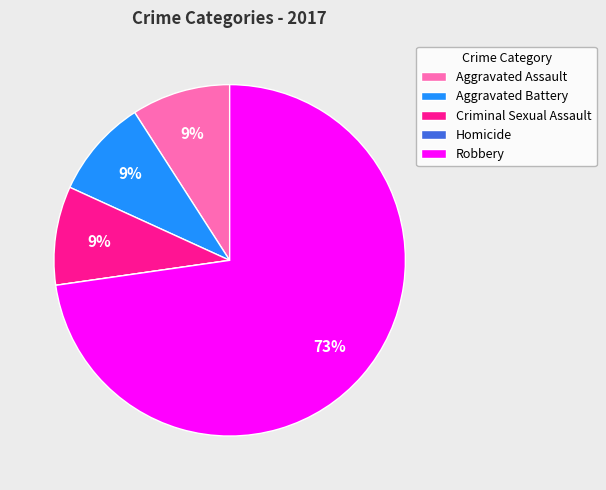

What is the ratio of the value at Aggravated Battery to the value at Criminal Sexual Assault?

1.0